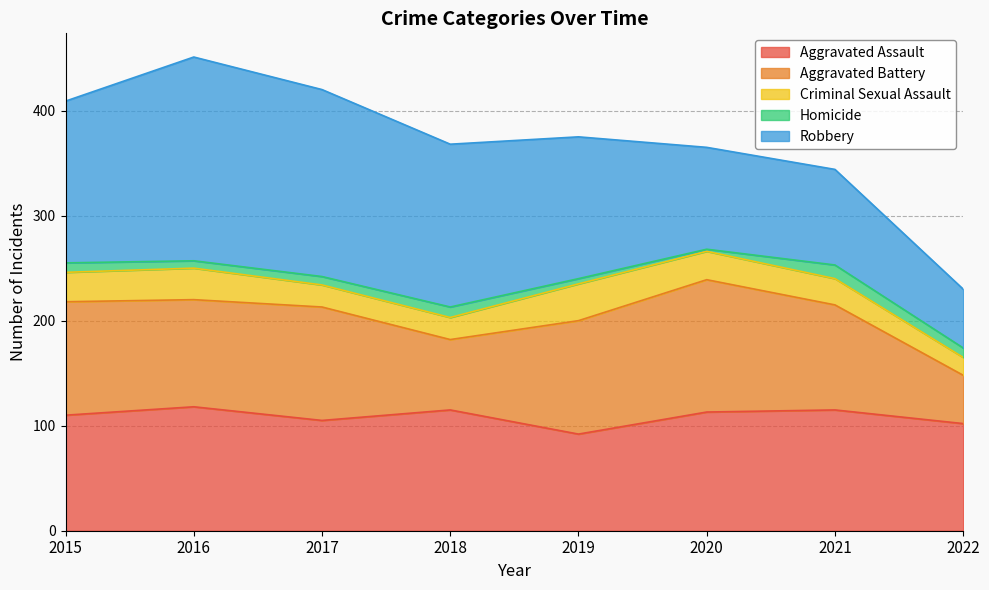

Does the chart display data point markers on the line(s)?

No